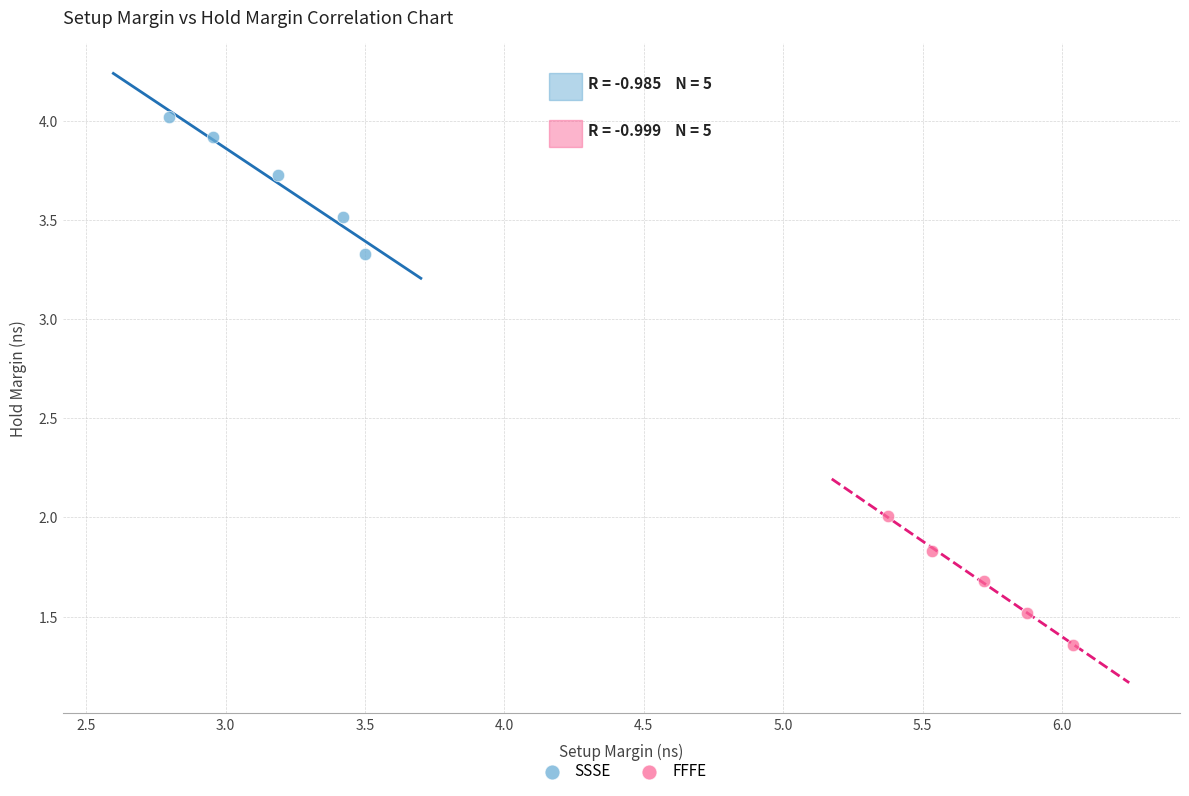

Which series reaches the maximum Y coordinate?

SSSE